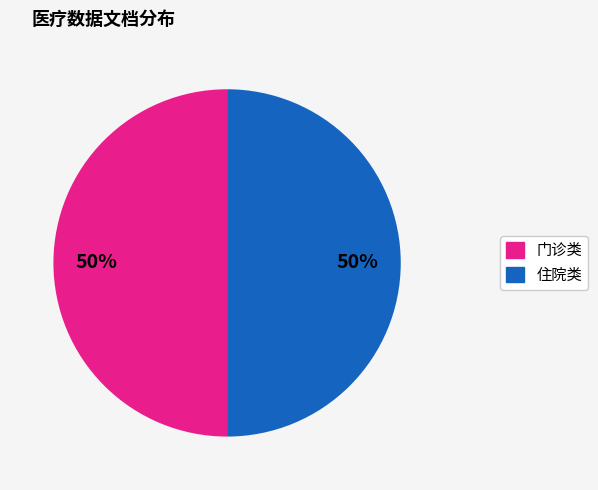

Count the number of slices in the pie.

2